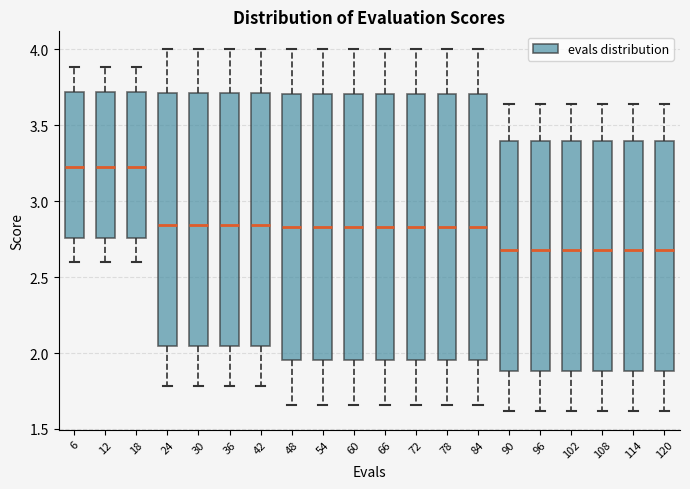

Reading left to right, read every box against the y-axis: the position of its median line, the range the box covers, and the ends of its whiskers. The values are not printed on the chart, so give them approximately, as read against the axis.

6: median 3.20, box 2.75 to 3.70, whiskers 2.60 to 3.90
12: median 3.20, box 2.75 to 3.70, whiskers 2.60 to 3.90
18: median 3.20, box 2.75 to 3.70, whiskers 2.60 to 3.90
24: median 2.85, box 2.05 to 3.70, whiskers 1.80 to 4.00
30: median 2.85, box 2.05 to 3.70, whiskers 1.80 to 4.00
36: median 2.85, box 2.05 to 3.70, whiskers 1.80 to 4.00
42: median 2.85, box 2.05 to 3.70, whiskers 1.80 to 4.00
48: median 2.85, box 1.95 to 3.70, whiskers 1.65 to 4.00
54: median 2.85, box 1.95 to 3.70, whiskers 1.65 to 4.00
60: median 2.85, box 1.95 to 3.70, whiskers 1.65 to 4.00
66: median 2.85, box 1.95 to 3.70, whiskers 1.65 to 4.00
72: median 2.85, box 1.95 to 3.70, whiskers 1.65 to 4.00
78: median 2.85, box 1.95 to 3.70, whiskers 1.65 to 4.00
84: median 2.85, box 1.95 to 3.70, whiskers 1.65 to 4.00
90: median 2.70, box 1.90 to 3.40, whiskers 1.60 to 3.65
96: median 2.70, box 1.90 to 3.40, whiskers 1.60 to 3.65
102: median 2.70, box 1.90 to 3.40, whiskers 1.60 to 3.65
108: median 2.70, box 1.90 to 3.40, whiskers 1.60 to 3.65
114: median 2.70, box 1.90 to 3.40, whiskers 1.60 to 3.65
120: median 2.70, box 1.90 to 3.40, whiskers 1.60 to 3.65